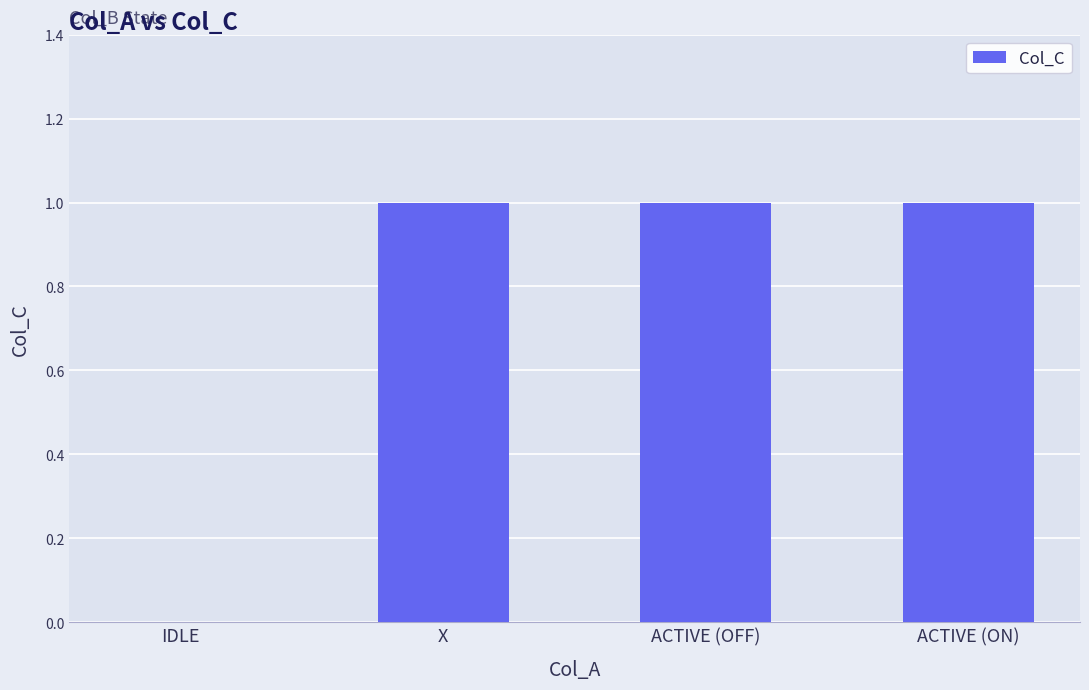

What is the sum of all values?

3